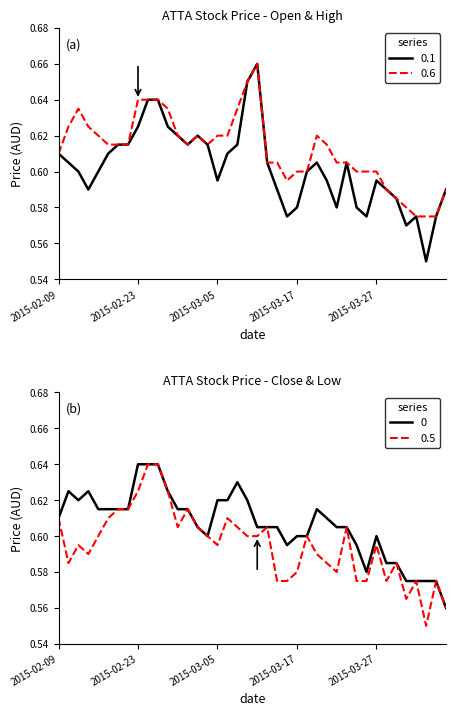

Reading right to left, transcribe all the data shown in this chart.

high: 2015-04-07=0.6	2015-04-06=0.6	2015-04-03=0.6	2015-04-02=0.6	2015-04-01=0.6	2015-03-31=0.6	2015-03-30=0.6	2015-03-27=0.6	2015-03-26=0.6	2015-03-25=0.6	2015-03-24=0.6	2015-03-23=0.6	2015-03-20=0.6	2015-03-19=0.6	2015-03-18=0.6	2015-03-17=0.6	2015-03-16=0.6	2015-03-13=0.6	2015-03-12=0.6	2015-03-11=0.7	2015-03-10=0.7	2015-03-09=0.6	2015-03-06=0.6	2015-03-05=0.6	2015-03-04=0.6	2015-03-03=0.6	2015-03-02=0.6	2015-02-27=0.6	2015-02-26=0.6	2015-02-25=0.6	2015-02-24=0.6	2015-02-23=0.6	2015-02-18=0.6	2015-02-17=0.6	2015-02-16=0.6	2015-02-13=0.6	2015-02-12=0.6	2015-02-11=0.6	2015-02-10=0.6	2015-02-09=0.6
close: 2015-04-07=0.6	2015-04-06=0.6	2015-04-03=0.6	2015-04-02=0.6	2015-04-01=0.6	2015-03-31=0.6	2015-03-30=0.6	2015-03-27=0.6	2015-03-26=0.6	2015-03-25=0.6	2015-03-24=0.6	2015-03-23=0.6	2015-03-20=0.6	2015-03-19=0.6	2015-03-18=0.6	2015-03-17=0.6	2015-03-16=0.6	2015-03-13=0.6	2015-03-12=0.6	2015-03-11=0.6	2015-03-10=0.6	2015-03-09=0.6	2015-03-06=0.6	2015-03-05=0.6	2015-03-04=0.6	2015-03-03=0.6	2015-03-02=0.6	2015-02-27=0.6	2015-02-26=0.6	2015-02-25=0.6	2015-02-24=0.6	2015-02-23=0.6	2015-02-18=0.6	2015-02-17=0.6	2015-02-16=0.6	2015-02-13=0.6	2015-02-12=0.6	2015-02-11=0.6	2015-02-10=0.6	2015-02-09=0.6
open: 2015-04-07=0.6	2015-04-06=0.6	2015-04-03=0.6	2015-04-02=0.6	2015-04-01=0.6	2015-03-31=0.6	2015-03-30=0.6	2015-03-27=0.6	2015-03-26=0.6	2015-03-25=0.6	2015-03-24=0.6	2015-03-23=0.6	2015-03-20=0.6	2015-03-19=0.6	2015-03-18=0.6	2015-03-17=0.6	2015-03-16=0.6	2015-03-13=0.6	2015-03-12=0.6	2015-03-11=0.7	2015-03-10=0.7	2015-03-09=0.6	2015-03-06=0.6	2015-03-05=0.6	2015-03-04=0.6	2015-03-03=0.6	2015-03-02=0.6	2015-02-27=0.6	2015-02-26=0.6	2015-02-25=0.6	2015-02-24=0.6	2015-02-23=0.6	2015-02-18=0.6	2015-02-17=0.6	2015-02-16=0.6	2015-02-13=0.6	2015-02-12=0.6	2015-02-11=0.6	2015-02-10=0.6	2015-02-09=0.6
low: 2015-04-07=0.6	2015-04-06=0.6	2015-04-03=0.6	2015-04-02=0.6	2015-04-01=0.6	2015-03-31=0.6	2015-03-30=0.6	2015-03-27=0.6	2015-03-26=0.6	2015-03-25=0.6	2015-03-24=0.6	2015-03-23=0.6	2015-03-20=0.6	2015-03-19=0.6	2015-03-18=0.6	2015-03-17=0.6	2015-03-16=0.6	2015-03-13=0.6	2015-03-12=0.6	2015-03-11=0.6	2015-03-10=0.6	2015-03-09=0.6	2015-03-06=0.6	2015-03-05=0.6	2015-03-04=0.6	2015-03-03=0.6	2015-03-02=0.6	2015-02-27=0.6	2015-02-26=0.6	2015-02-25=0.6	2015-02-24=0.6	2015-02-23=0.6	2015-02-18=0.6	2015-02-17=0.6	2015-02-16=0.6	2015-02-13=0.6	2015-02-12=0.6	2015-02-11=0.6	2015-02-10=0.6	2015-02-09=0.6